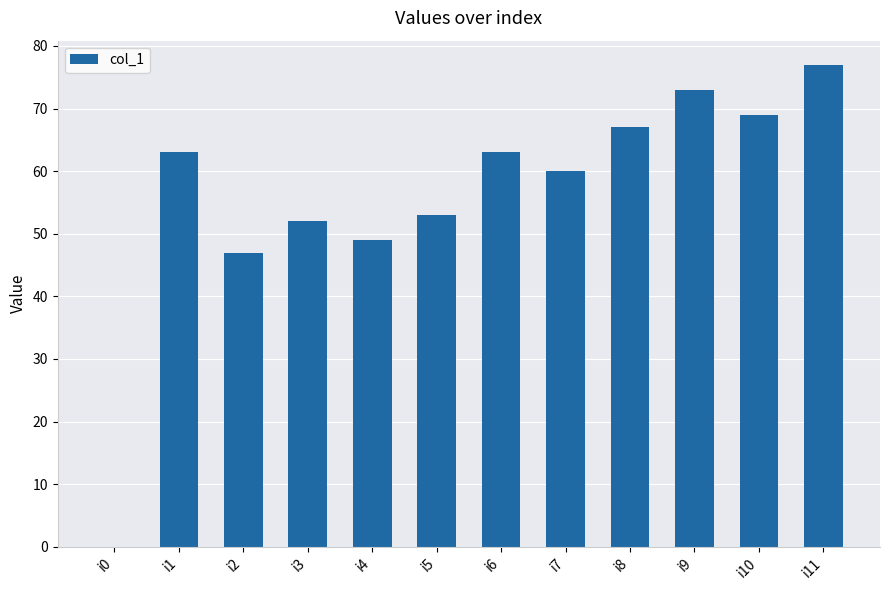

What is the sum of all values?

673